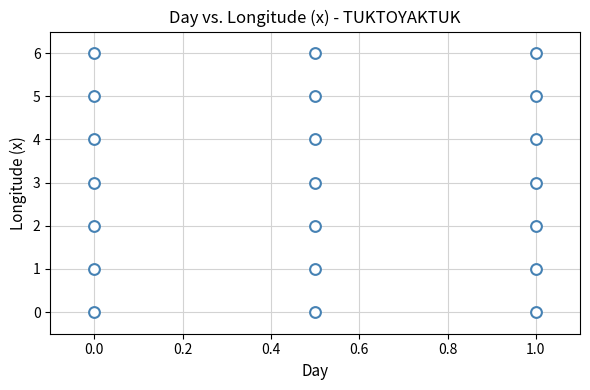

What is the range of Y values (max minus min)?

6